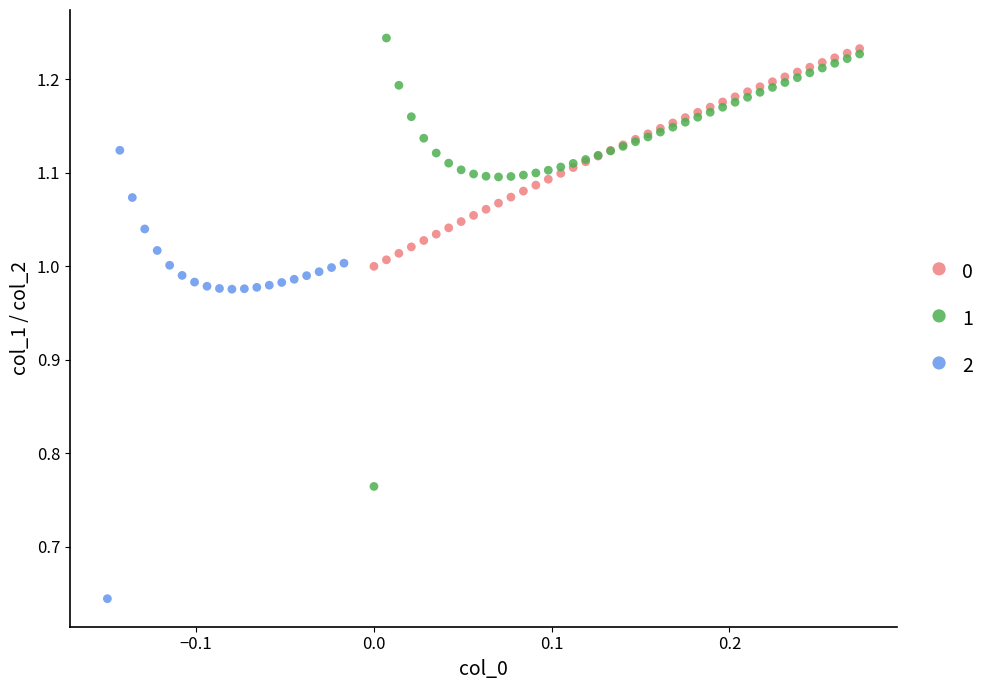

What are all the series names shown in the legend?

0, 1, 2